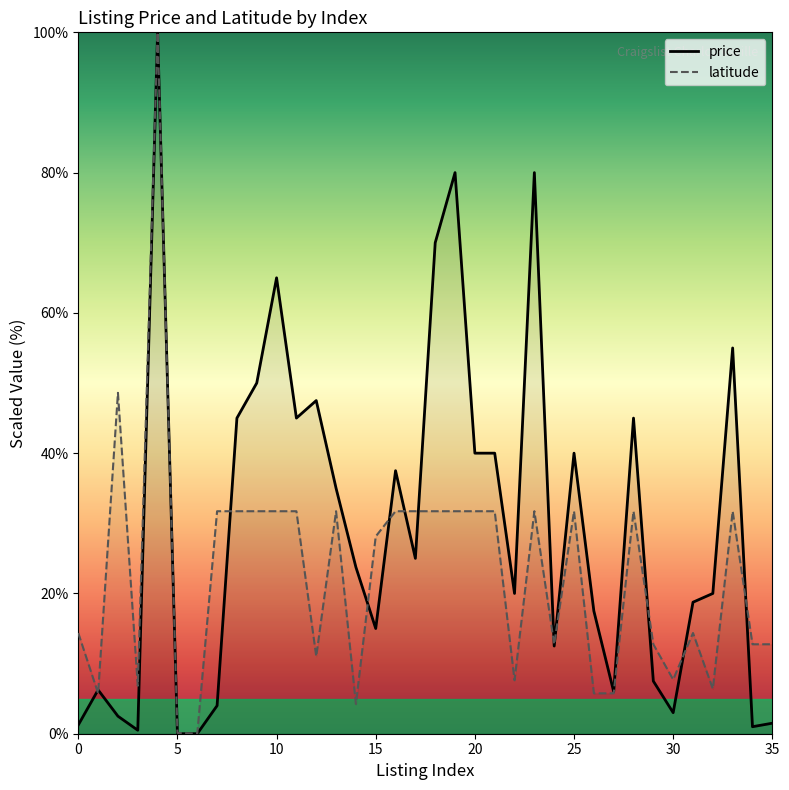

Reading left to right, transcribe all the data shown in this chart.

price: 1.2	6.2	2.5	0.5	100.0	0.0	0.0	4.0	45.0	50.0	65.0	45.0	47.5	35.0	23.8	15.0	37.5	25.0	70.0	80.0	40.0	40.0	20.0	80.0	12.5	40.0	17.5	6.0	45.0	7.5	3.0	18.8	20.0	55.0	1.0	1.5
latitude: 14.4	5.8	48.6	6.8	100.0	0.1	0.0	31.7	31.7	31.7	31.7	31.7	11.0	31.7	4.2	28.1	31.7	31.7	31.7	31.7	31.7	31.7	7.6	31.7	12.8	31.7	5.8	5.8	31.7	12.8	7.7	14.4	6.4	31.7	12.8	12.8